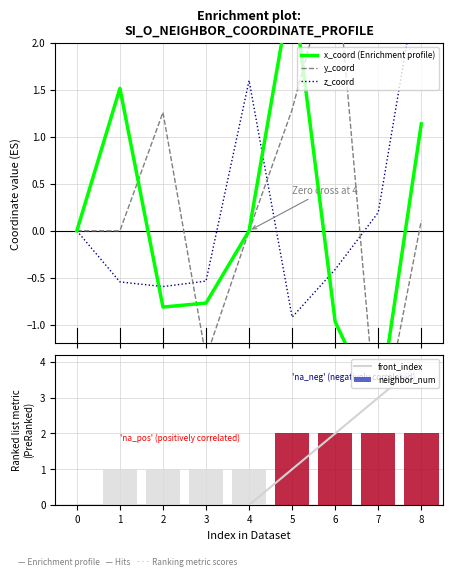

What are all the series names shown in the legend?

x_coord (Enrichment profile), y_coord, z_coord, front_index, neighbor_num